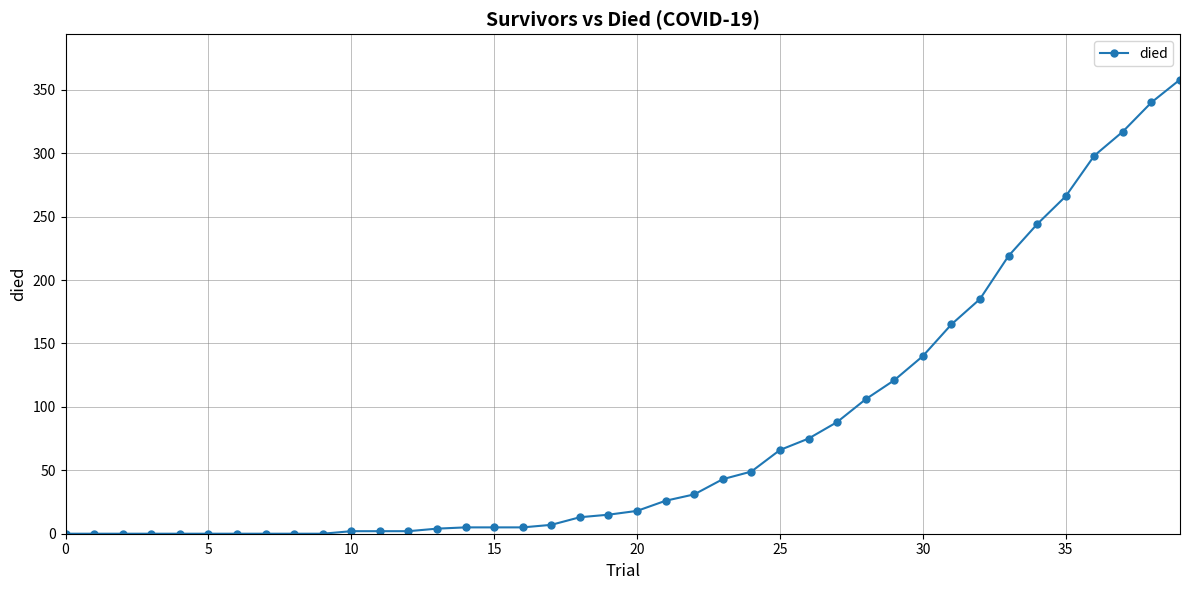

What is the average value?

80